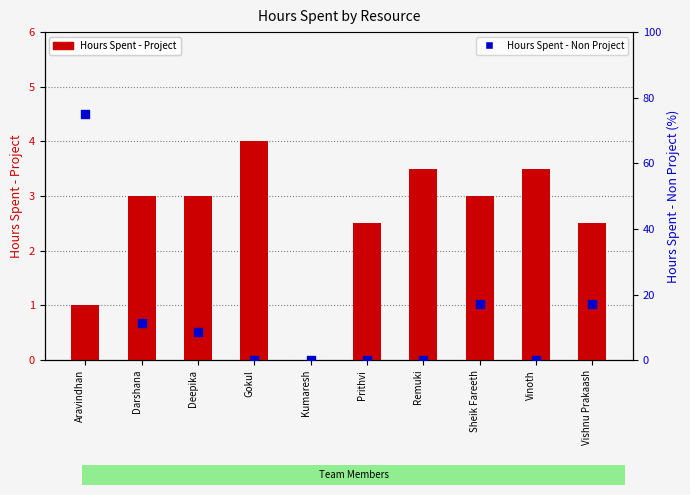

Is the value of Hours Spent - Project at Kumaresh greater than the value of Hours Spent - Non Project at Prithvi?

No